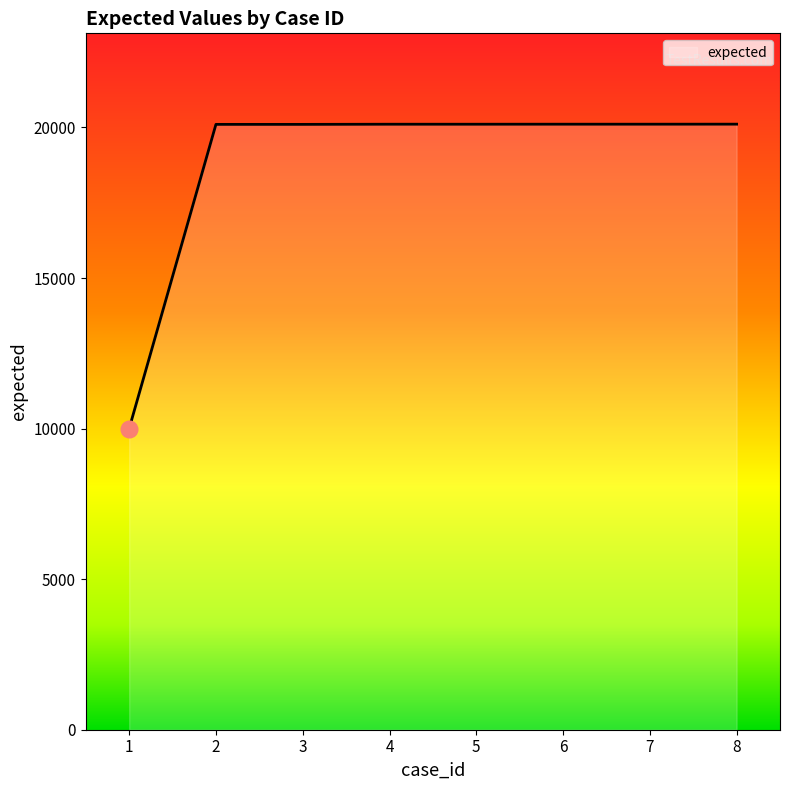

The value at 7 is 20109. True or false?

True